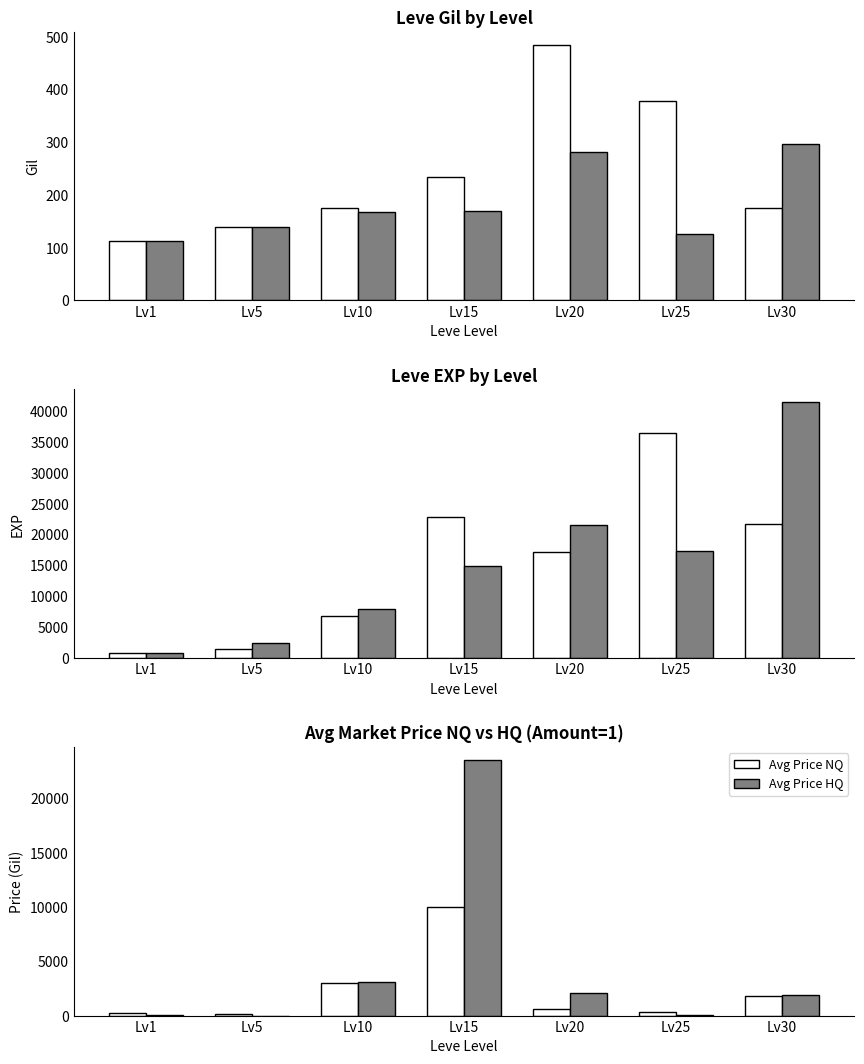

What is the average value of the Avg Price HQ series?

4392.6